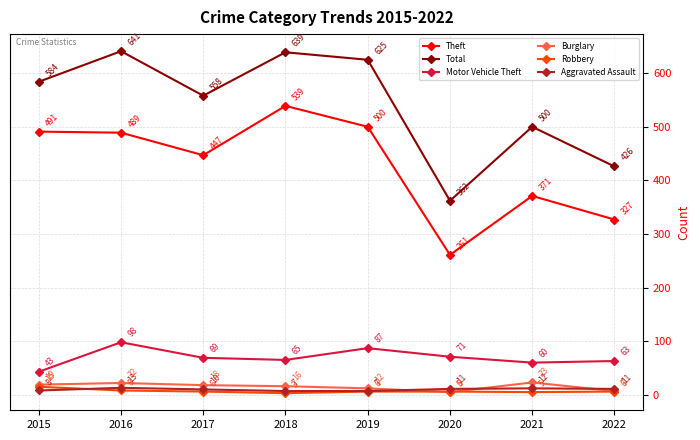

Rank the series at 2016 from highest to lowest value.

Total, Theft, Motor Vehicle Theft, Burglary, Aggravated Assault, Robbery